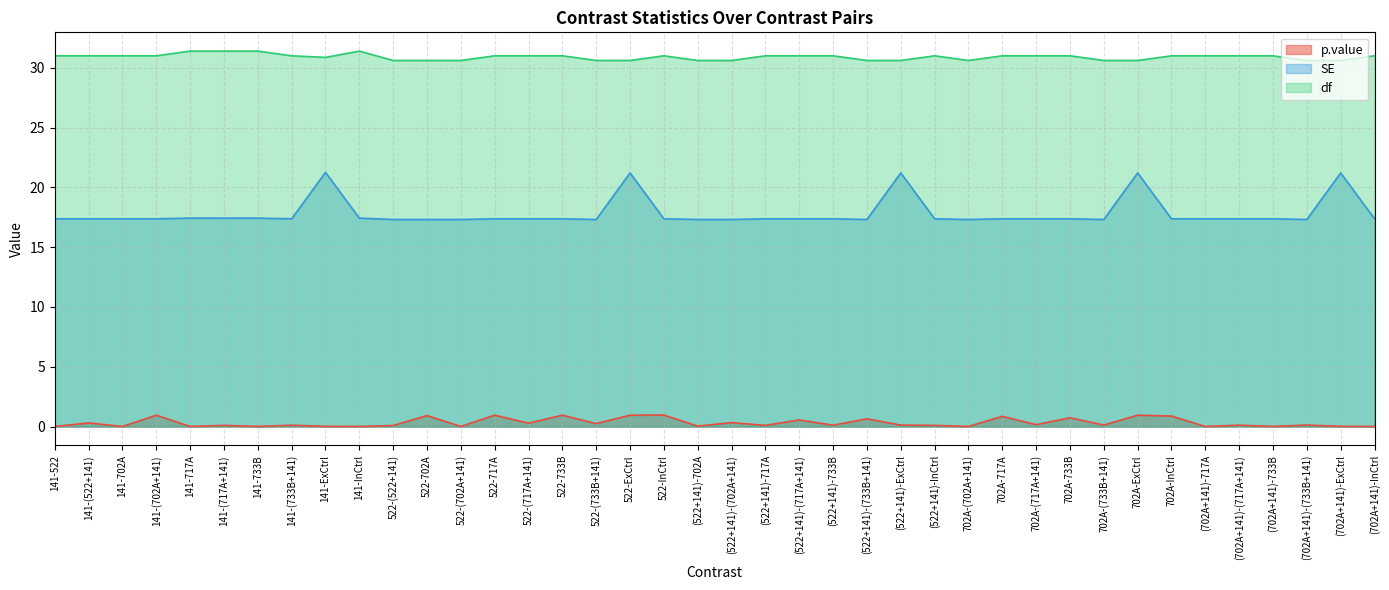

Does the chart have visible grid lines?

Yes